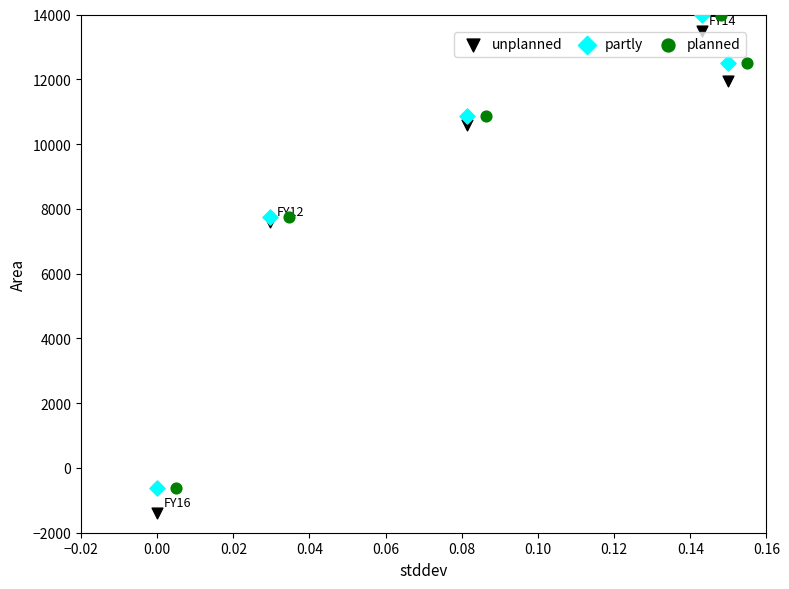

Which series reaches the minimum Y coordinate?

unplanned